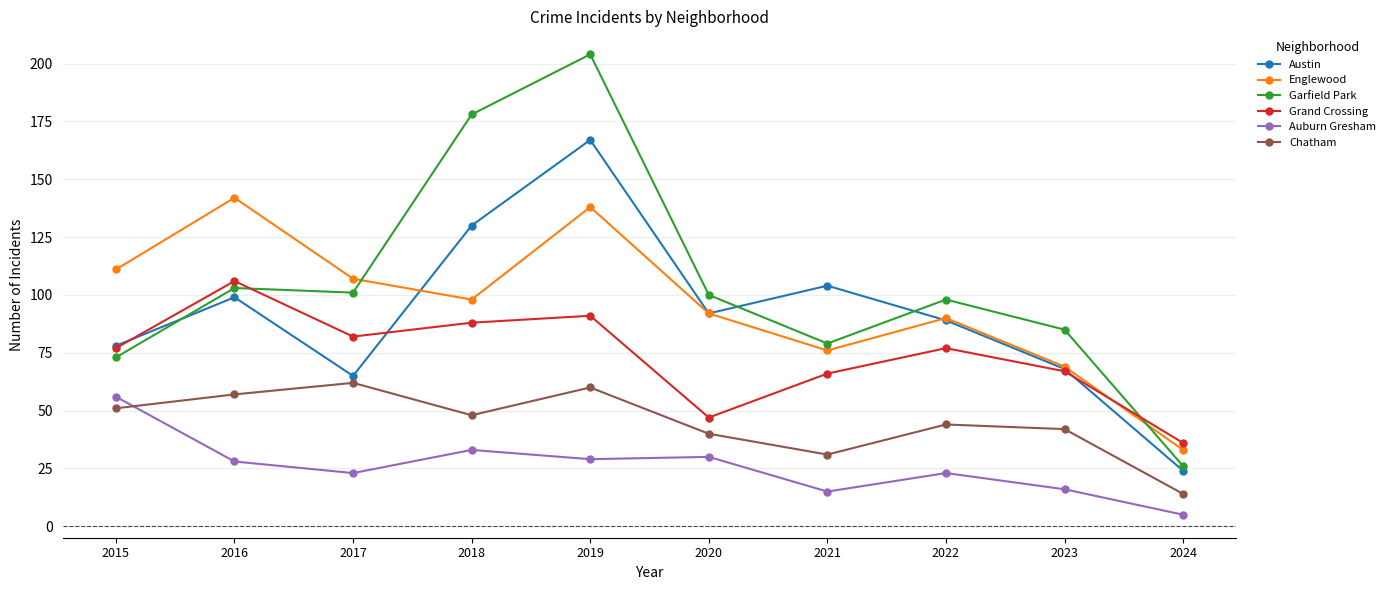

What is the average value of the Grand Crossing series?

74